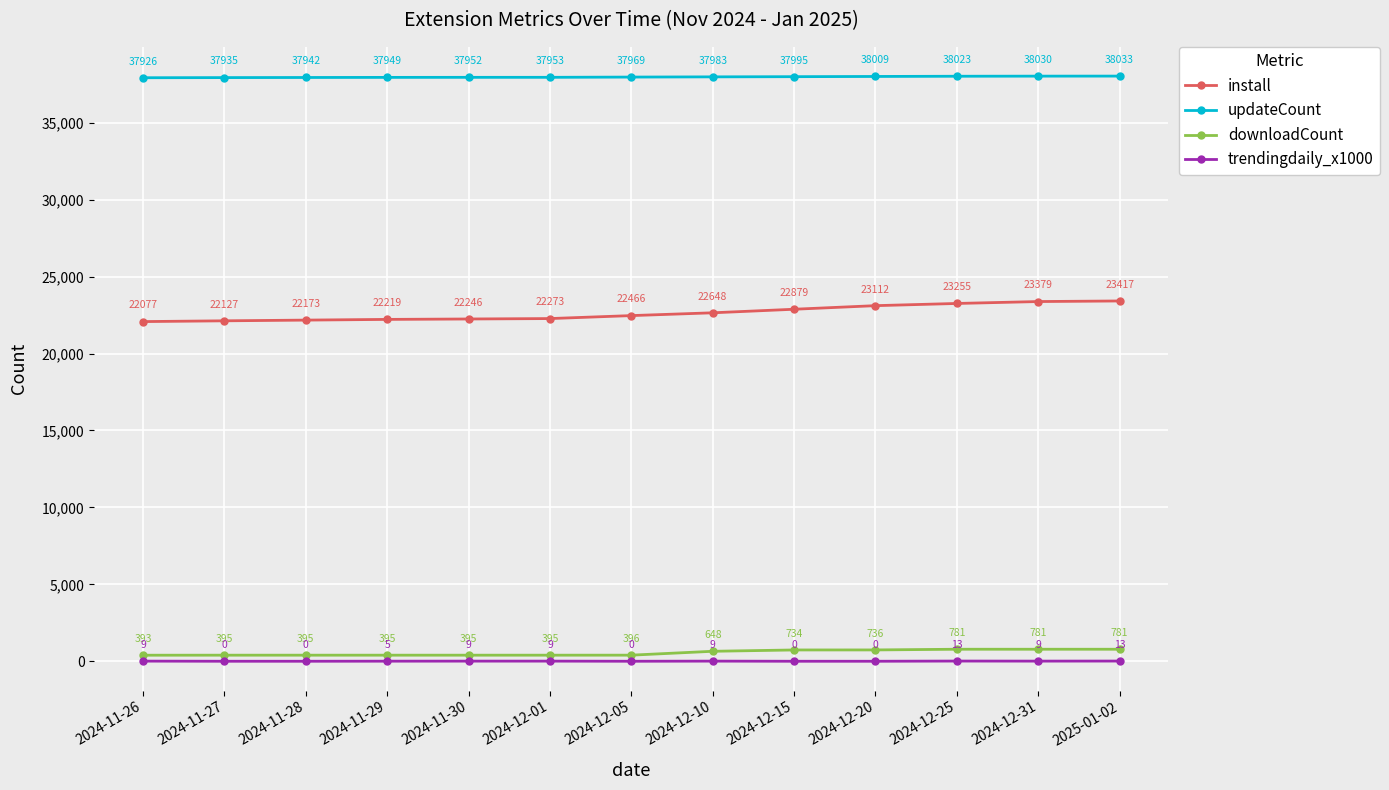

At which category is the sum across all series the highest?

2025-01-02